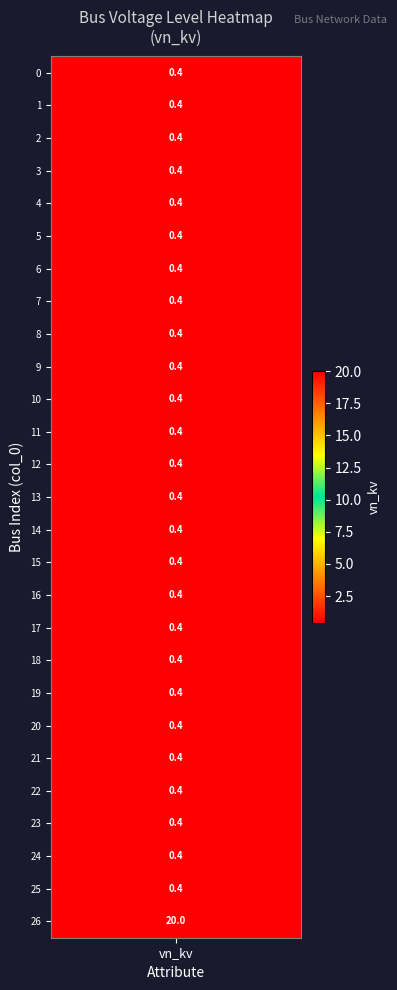

What is the difference between the maximum and second lowest values in the node_1 series?

19.6